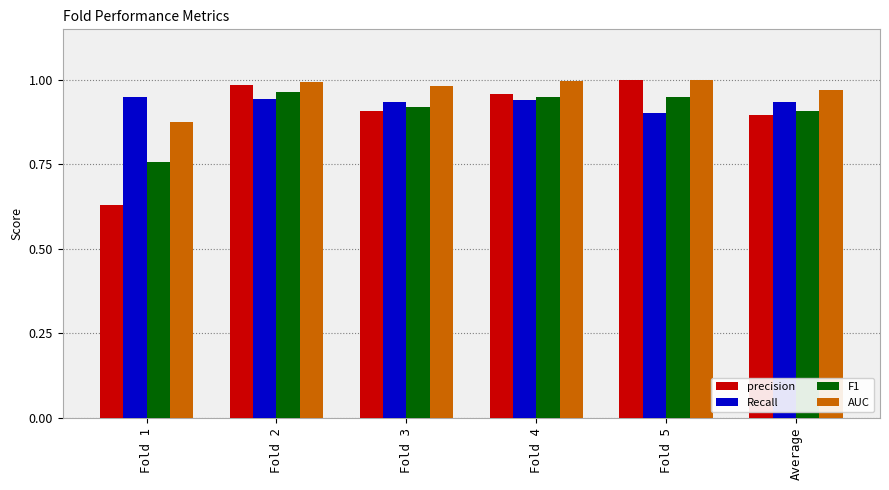

Is it true that precision equals 0.3 at Fold 3?

False